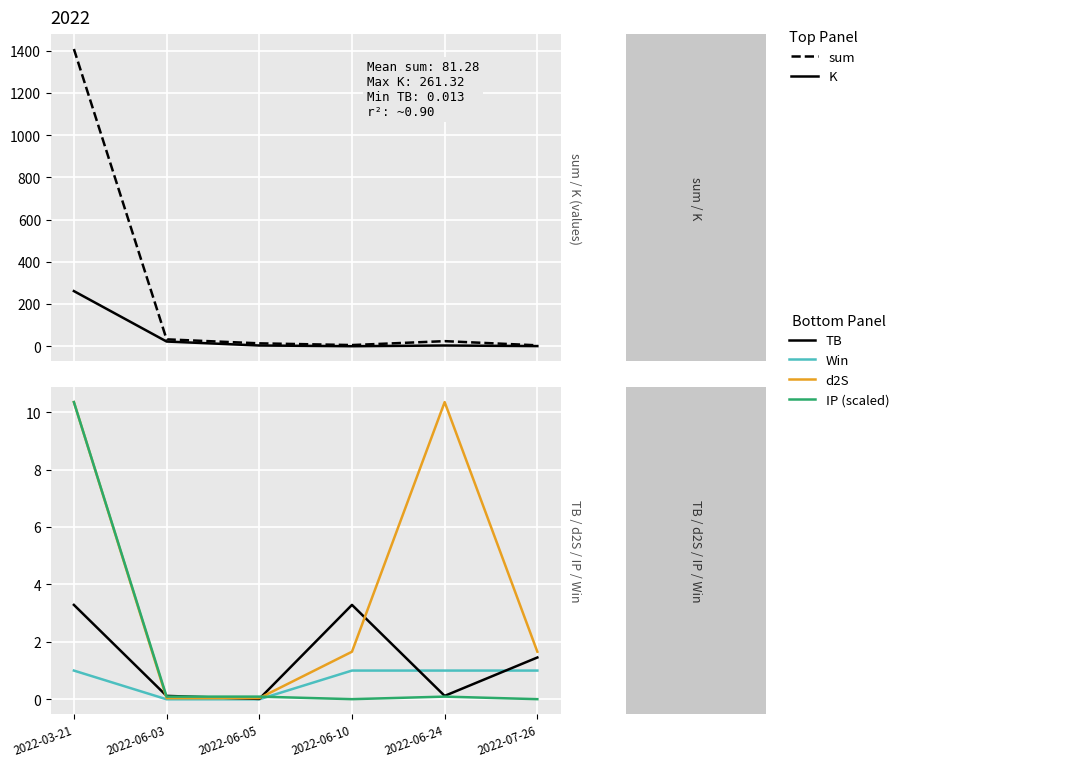

Which series has the largest total across all categories?

sum